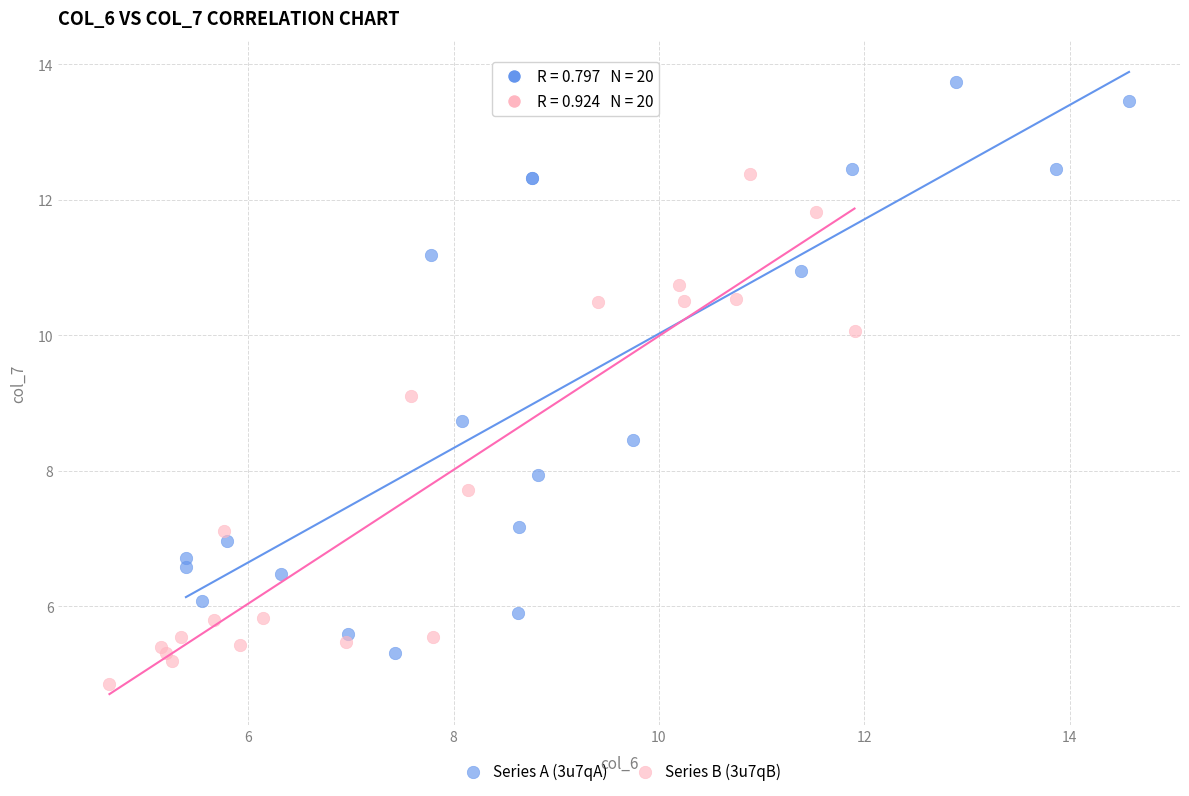

Which series reaches the maximum Y coordinate?

Series A (3u7qA)